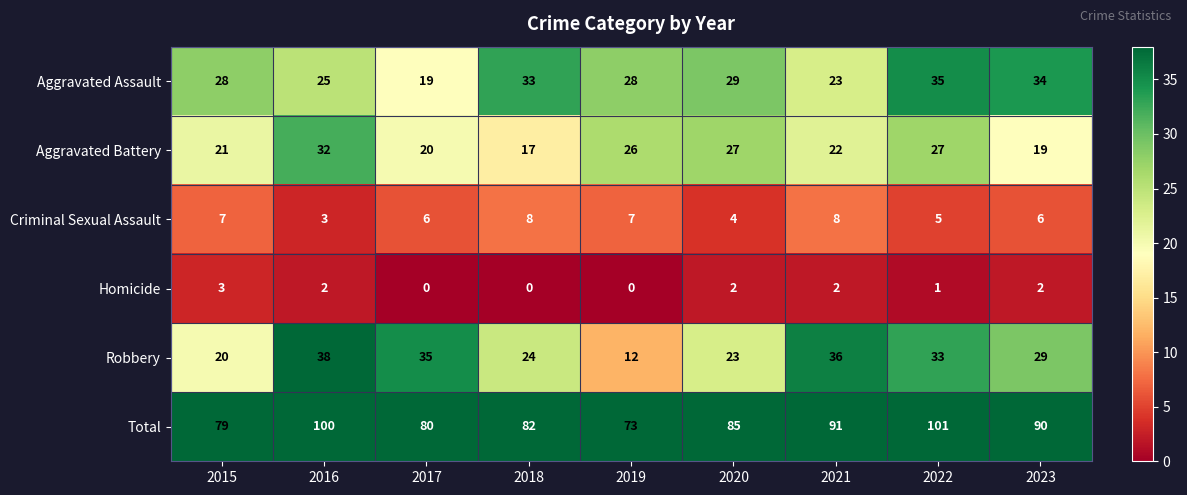

How many series are shown in this chart?

6